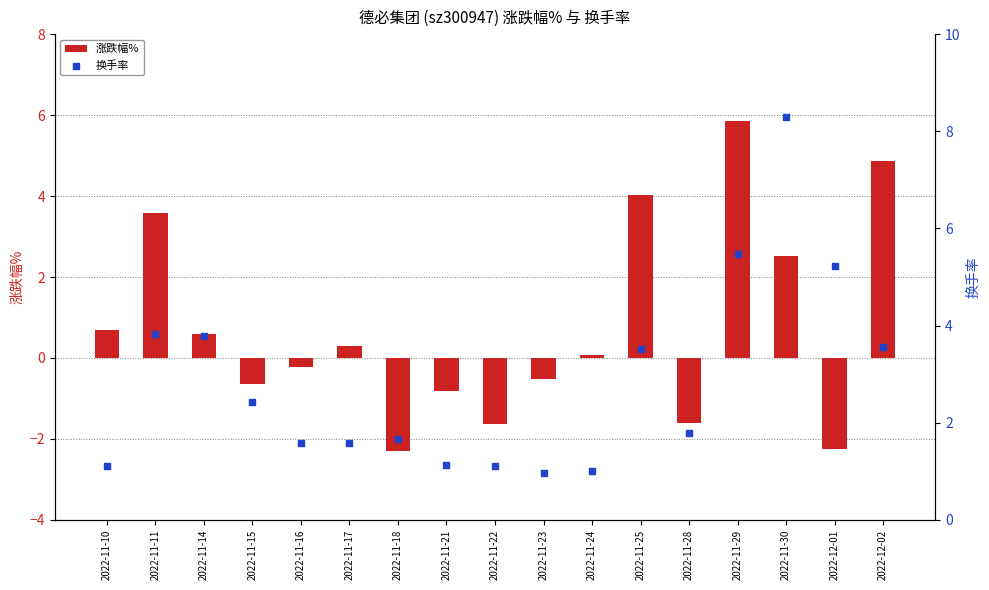

Which series contains the highest Y value?

换手率